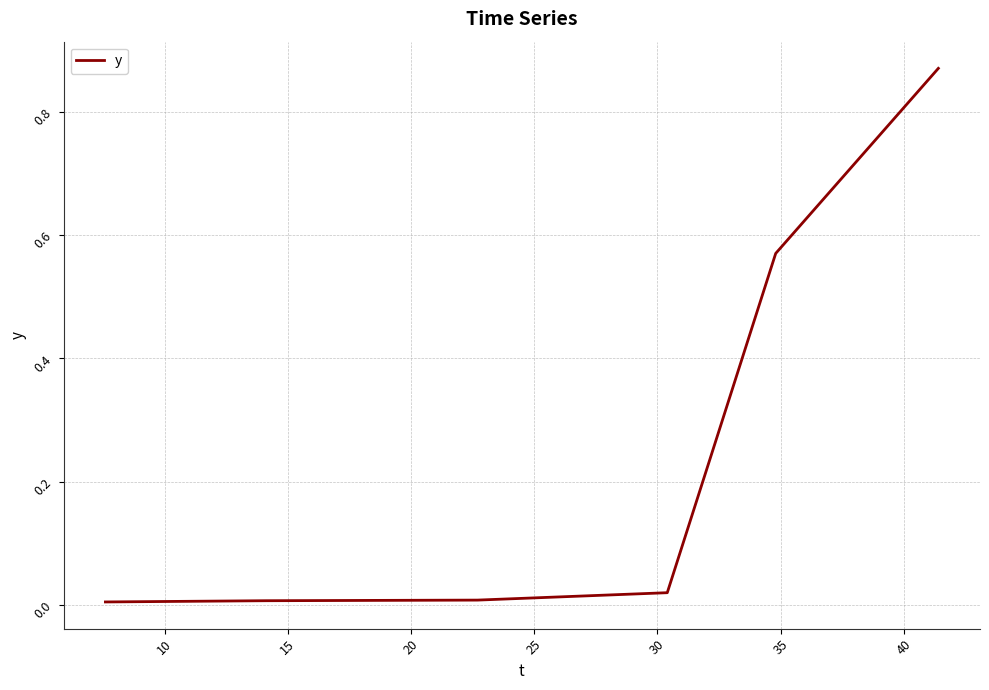

What is the sum of all values?

1.5